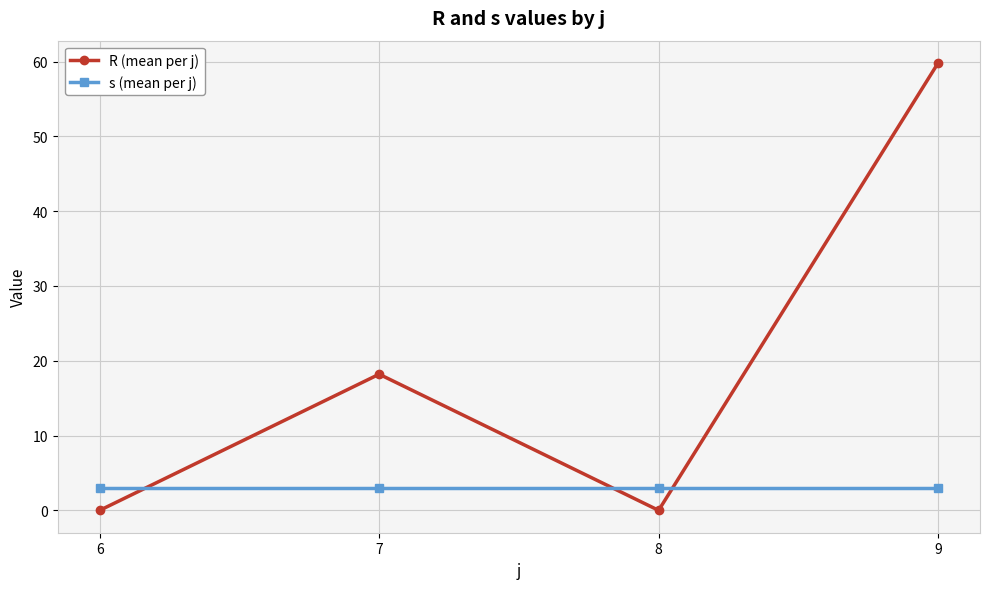

At which label is R (mean per j) closest to 29?

7